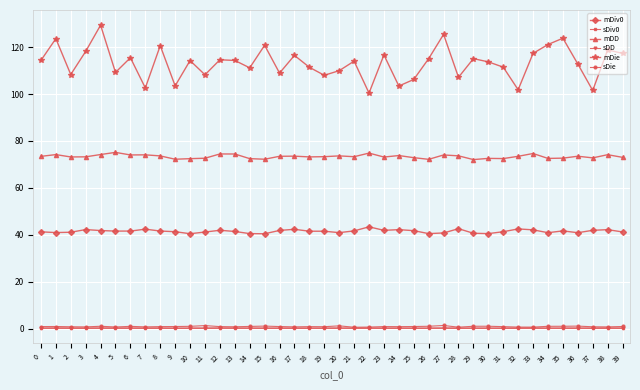

Which series has the largest total across all categories?

mDie